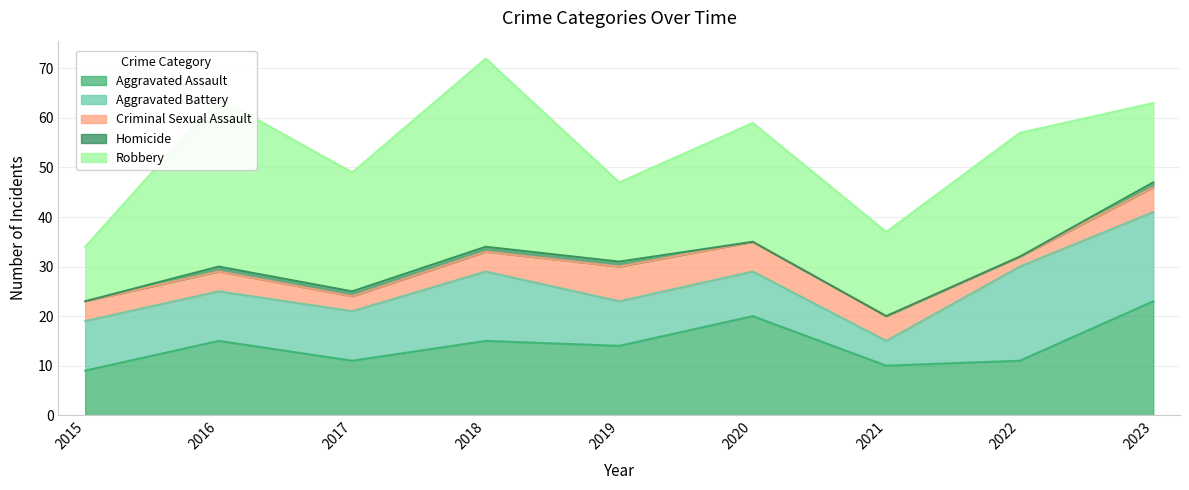

Reading left to right, what are all the values shown in this chart?

Aggravated Assault: 2015=9	2016=15	2017=11	2018=15	2019=14	2020=20	2021=10	2022=11	2023=23
Aggravated Battery: 2015=10	2016=10	2017=10	2018=14	2019=9	2020=9	2021=5	2022=19	2023=18
Criminal Sexual Assault: 2015=4	2016=4	2017=3	2018=4	2019=7	2020=6	2021=5	2022=2	2023=5
Homicide: 2015=0	2016=1	2017=1	2018=1	2019=1	2020=0	2021=0	2022=0	2023=1
Robbery: 2015=11	2016=34	2017=24	2018=38	2019=16	2020=24	2021=17	2022=25	2023=16